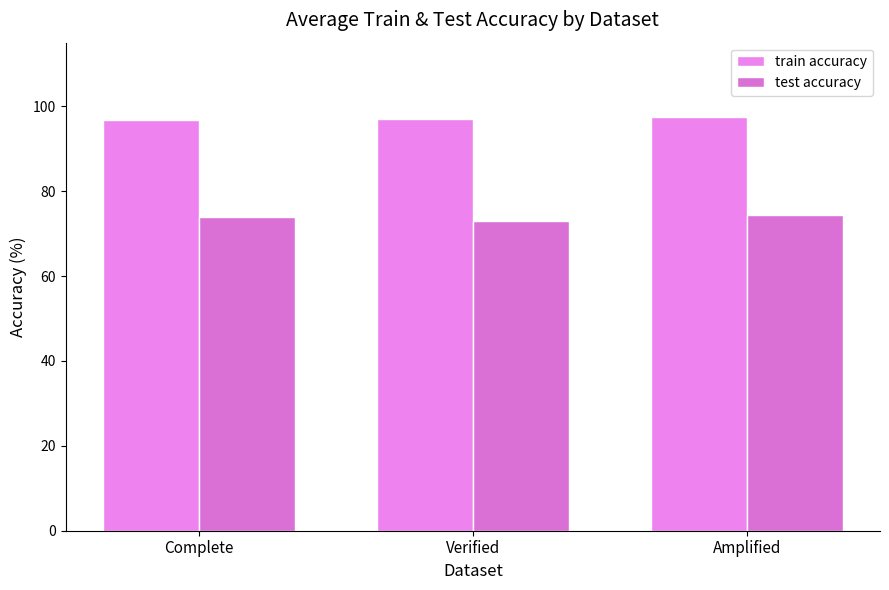

What is the lowest value of the test accuracy series?

73.0